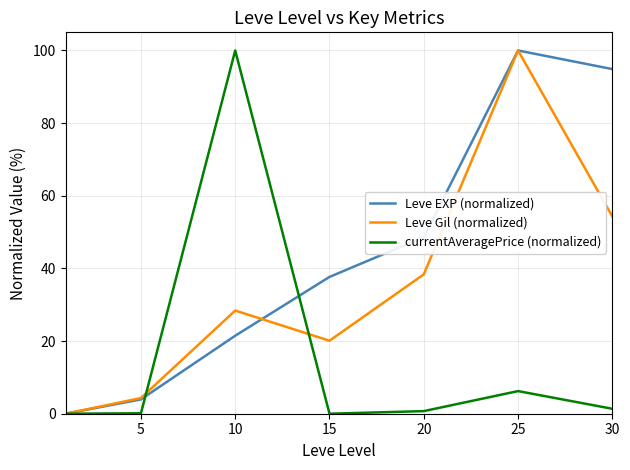

True or false: Leve EXP (normalized) and currentAveragePrice (normalized) cross at least once.

True